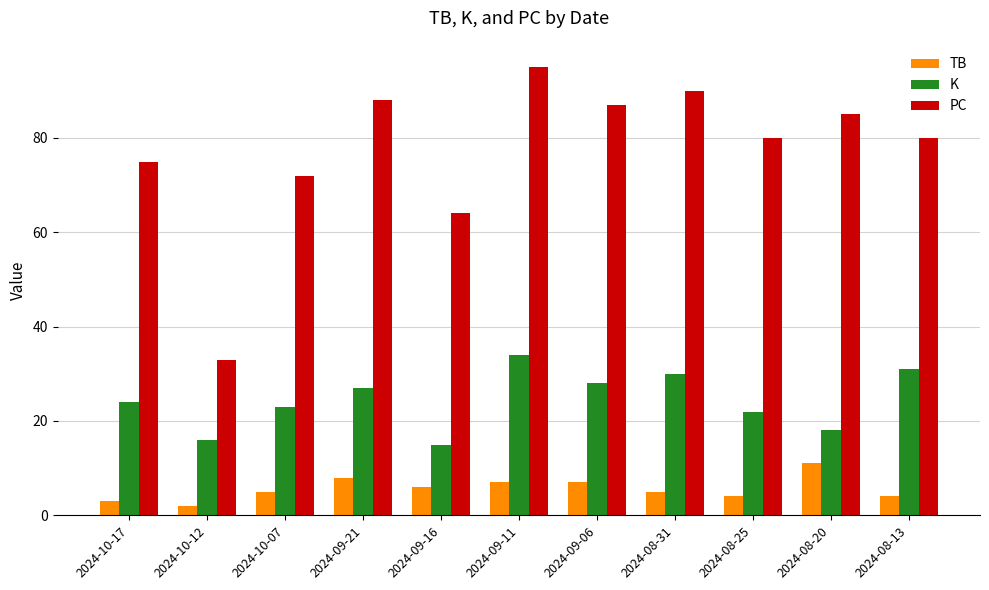

What is the spread (max minus min) of values at 2024-09-06?

80